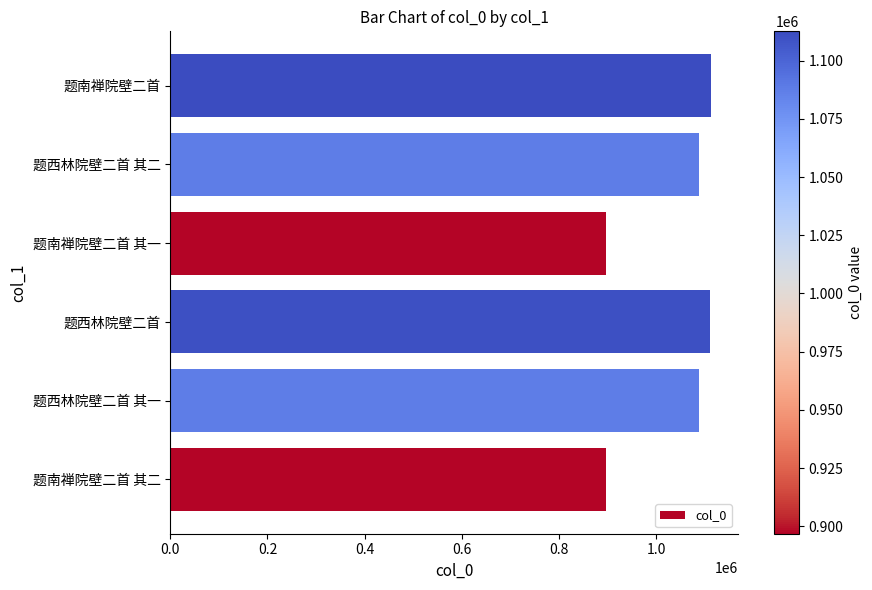

What is the minimum value shown in the chart?

896767